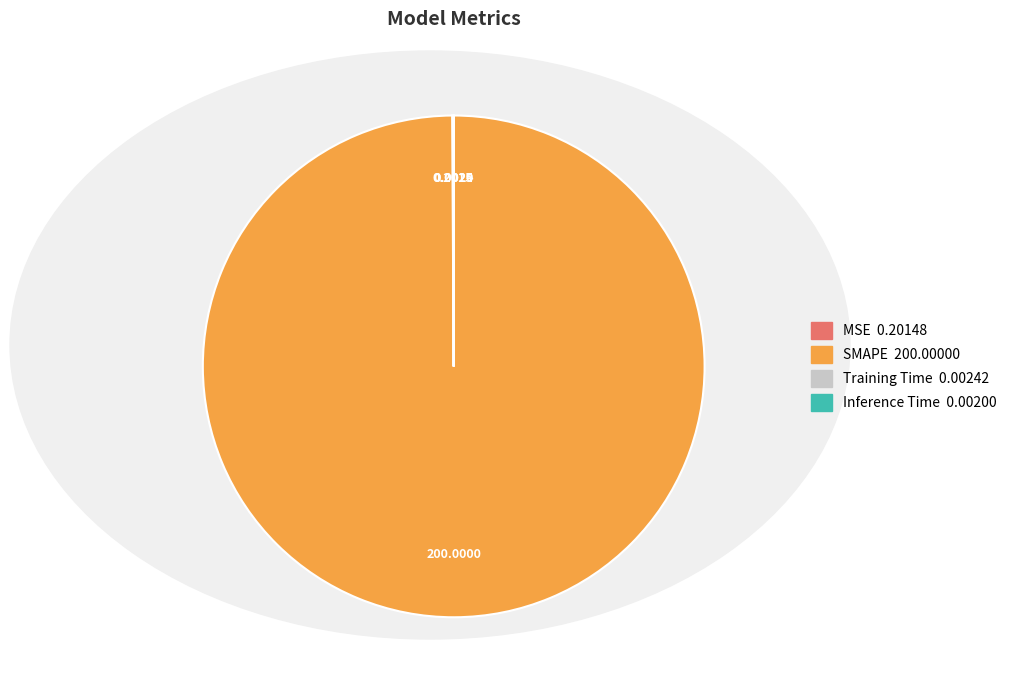

Which slice represents more than half of the pie?

SMAPE